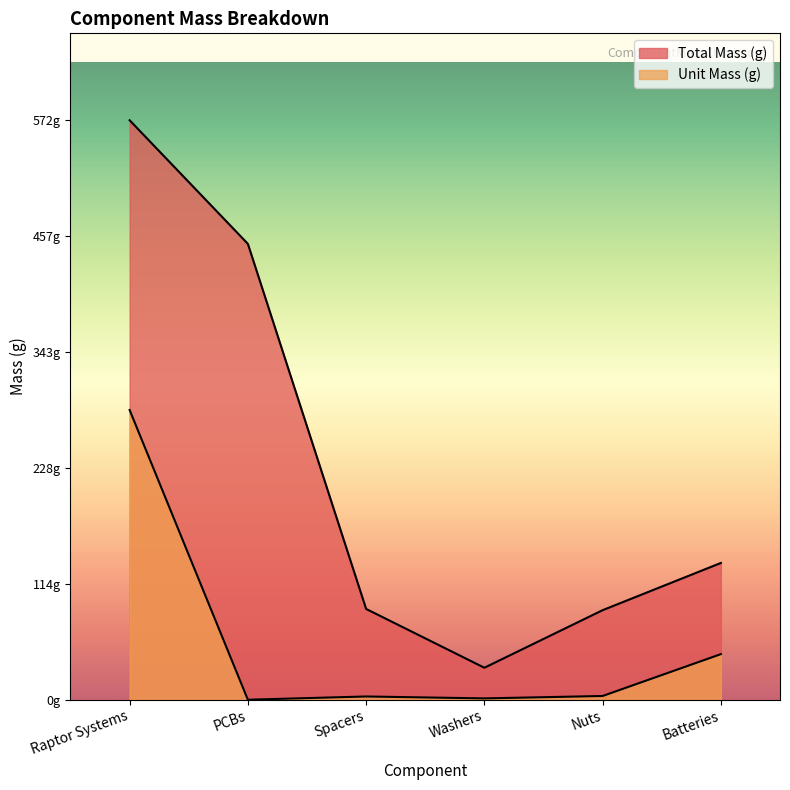

What is the sum of all Total Mass (g) values?

1366.6